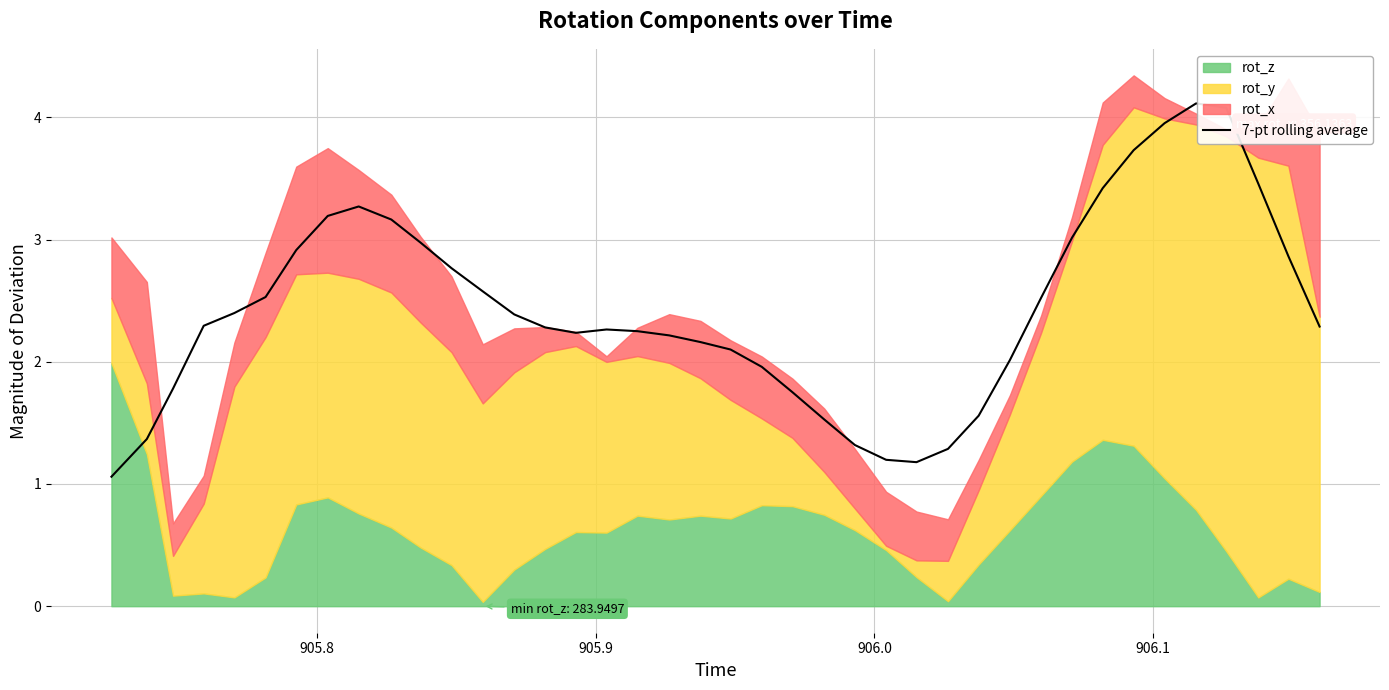

What is the highest value of the 7-pt rolling average series?

4.1